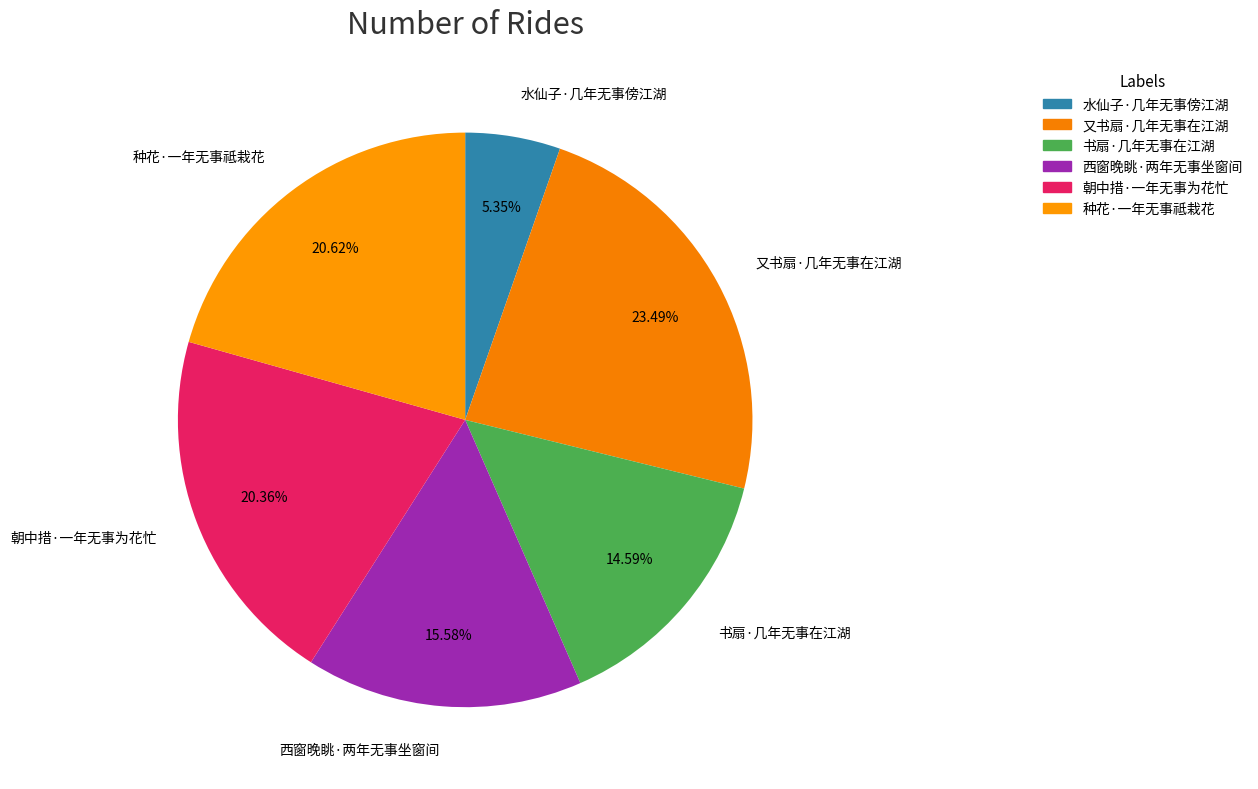

To the nearest percent, what is the difference between the 西窗晚眺·两年无事坐窗间 and 书扇·几年无事在江湖 slice percentages?

1%